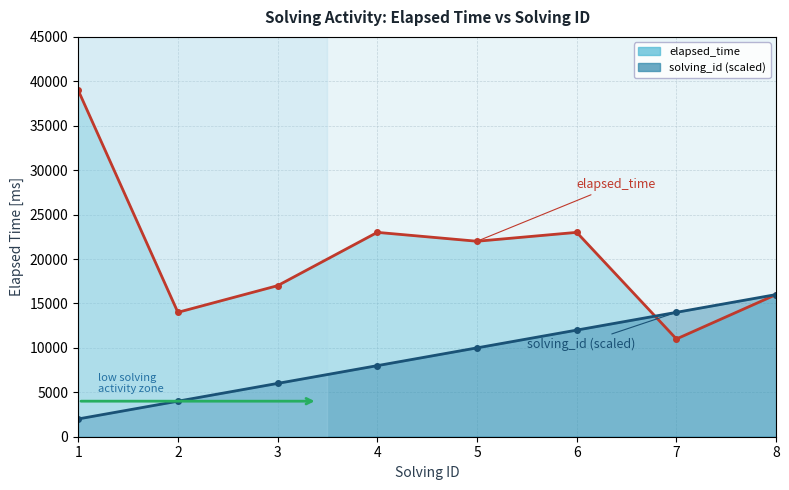

Which series has the largest total across all categories?

elapsed_time